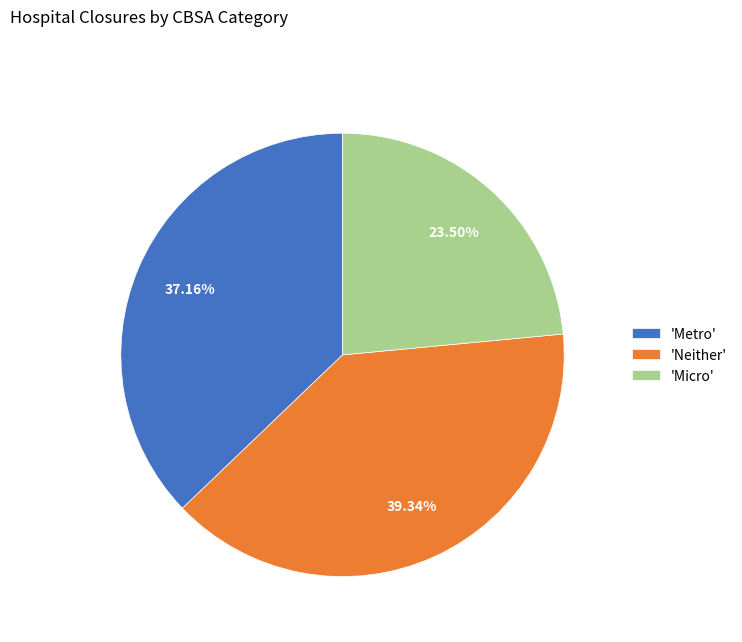

Which slice is the largest?

'Neither'